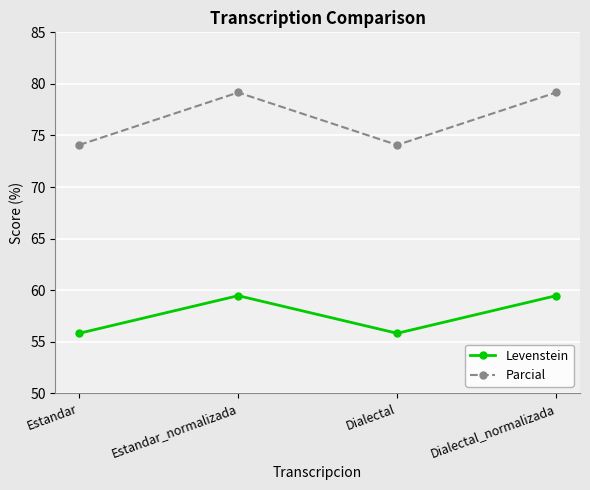

What is the difference between the Levenstein values at Dialectal and Estandar_normalizada?

3.6